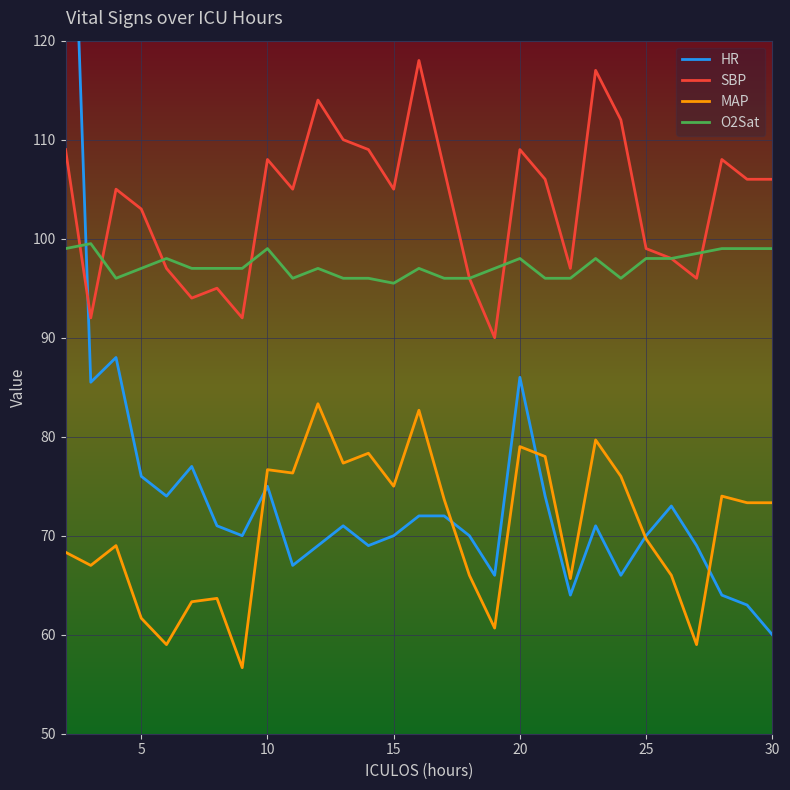

True or false: MAP and SBP cross at least once.

False